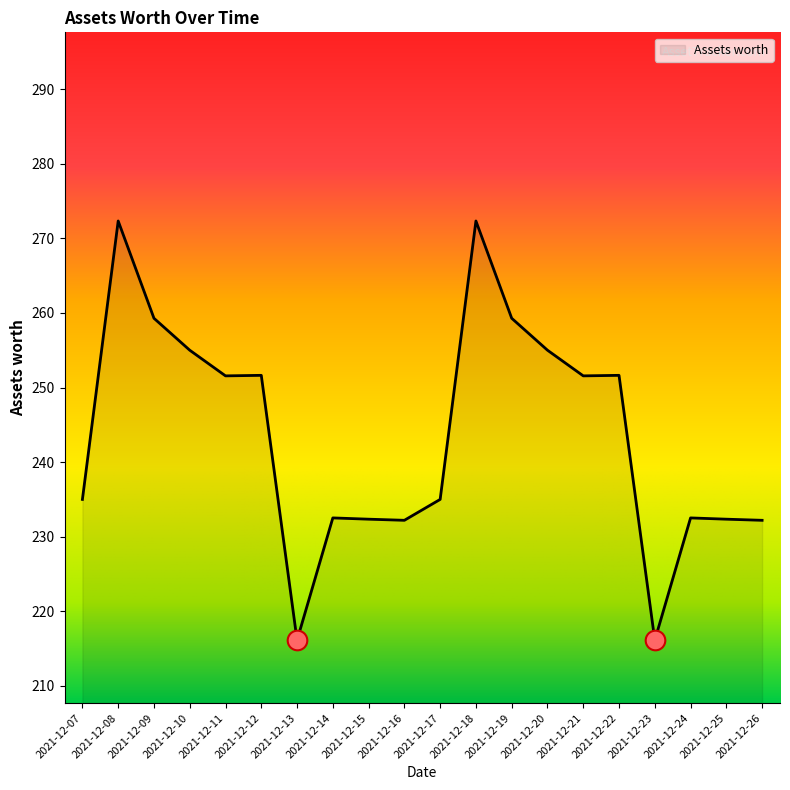

Between 2021-12-09 and 2021-12-21, which is larger?

2021-12-09